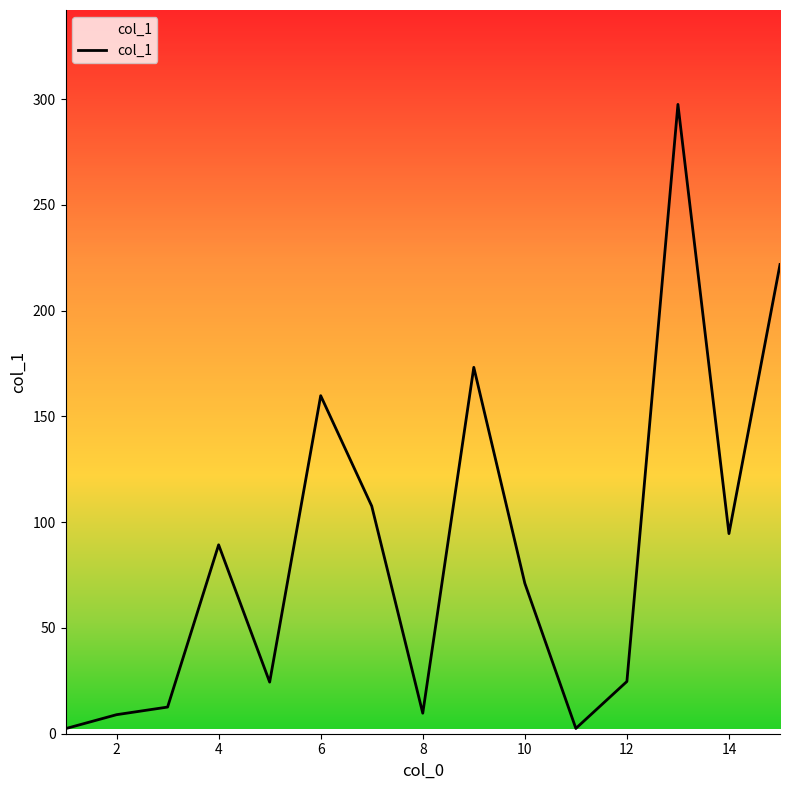

How many lines are shown in the chart?

1